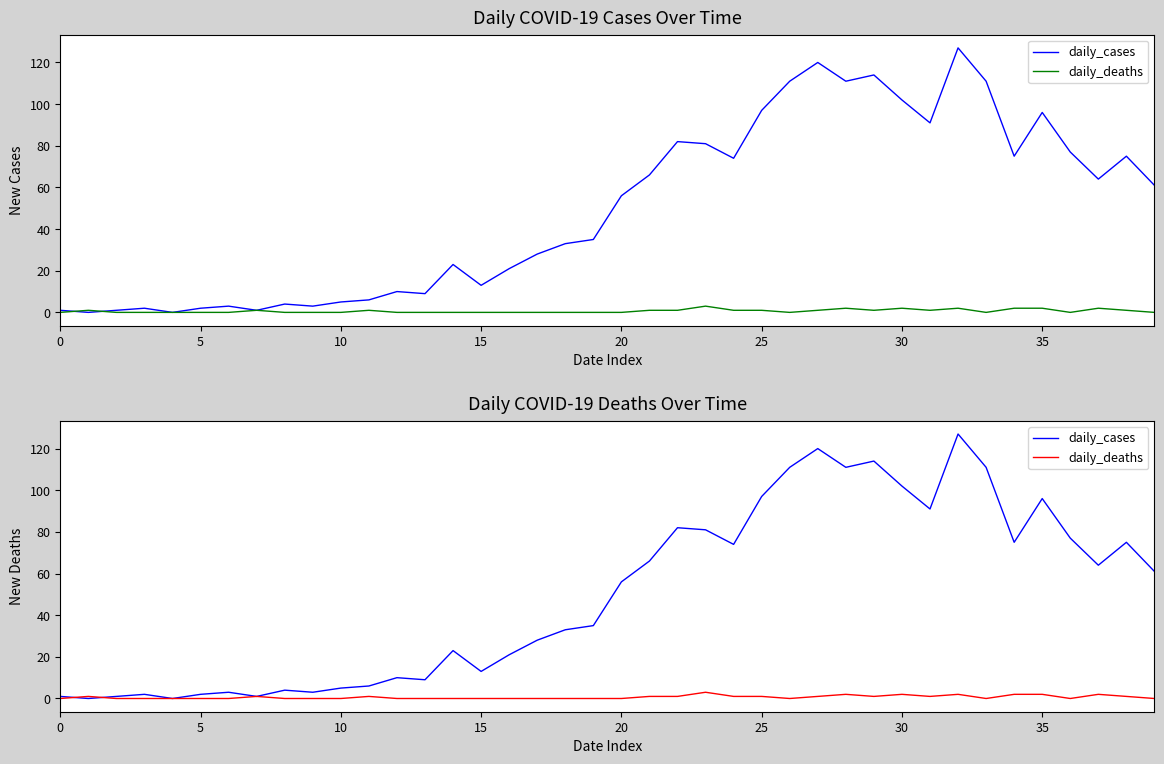

Reading left to right, list all the values displayed in this chart.

daily_cases: 1	0	1	2	0	2	3	1	4	3	5	6	10	9	23	13	21	28	33	35	56	66	82	81	74	97	111	120	111	114	102	91	127	111	75	96	77	64	75	61
daily_deaths: 0	1	0	0	0	0	0	1	0	0	0	1	0	0	0	0	0	0	0	0	0	1	1	3	1	1	0	1	2	1	2	1	2	0	2	2	0	2	1	0